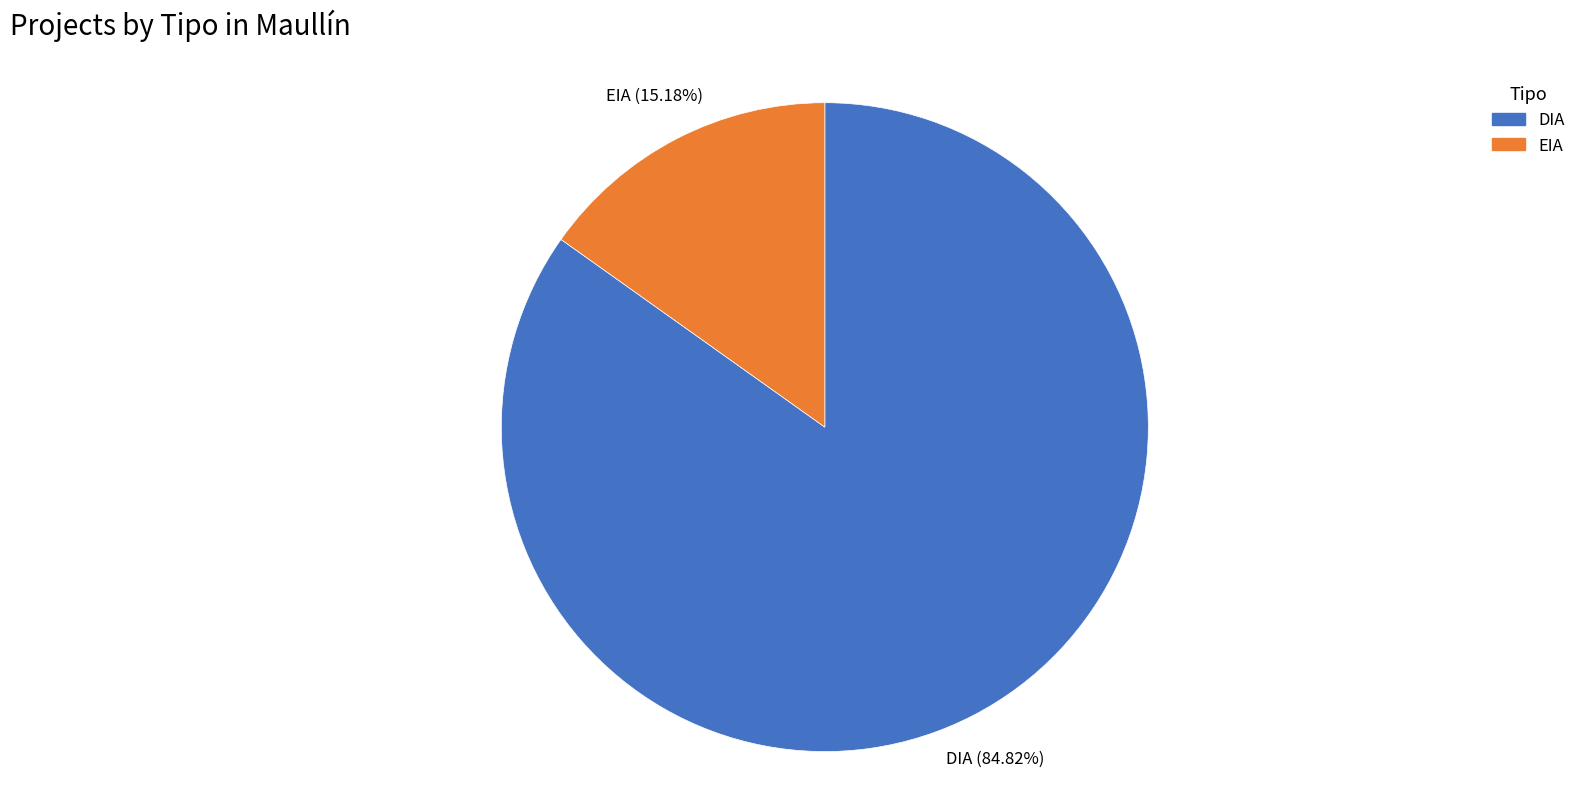

Which category has the smallest portion of the pie?

EIA